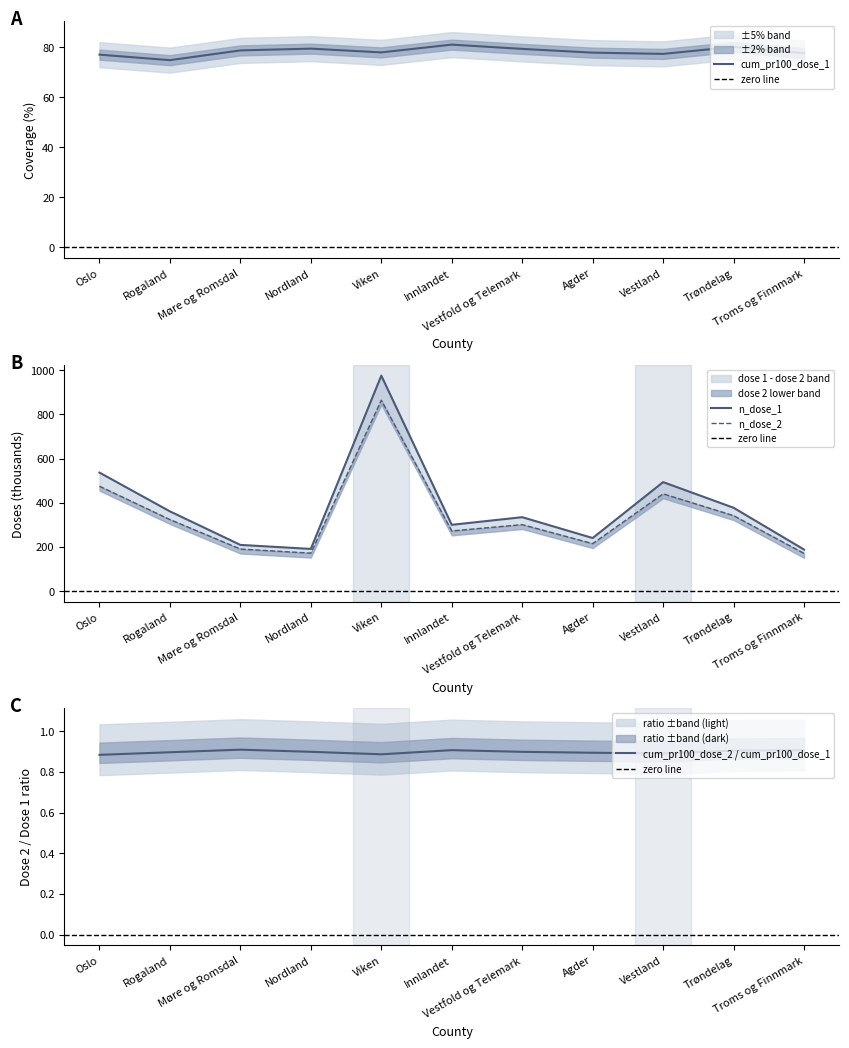

The n_dose_1_M series shows 81.0 at Agder. True or false?

False